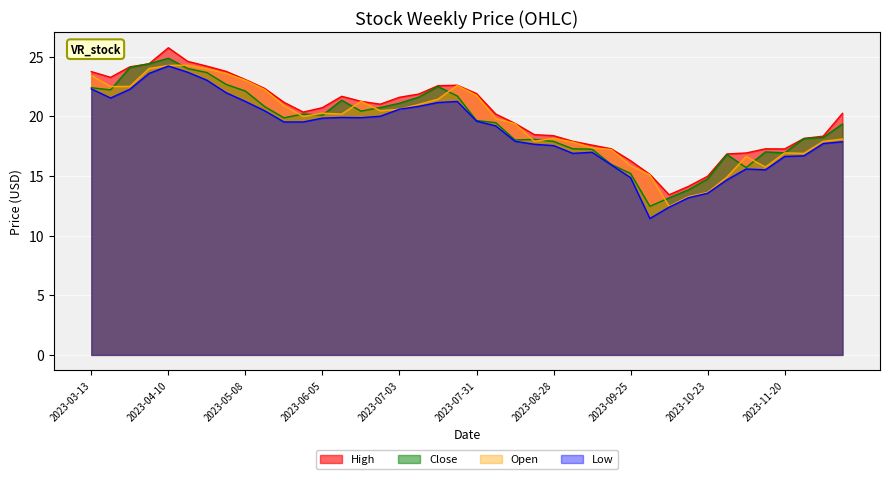

How many values in the Low series are below 19?

18